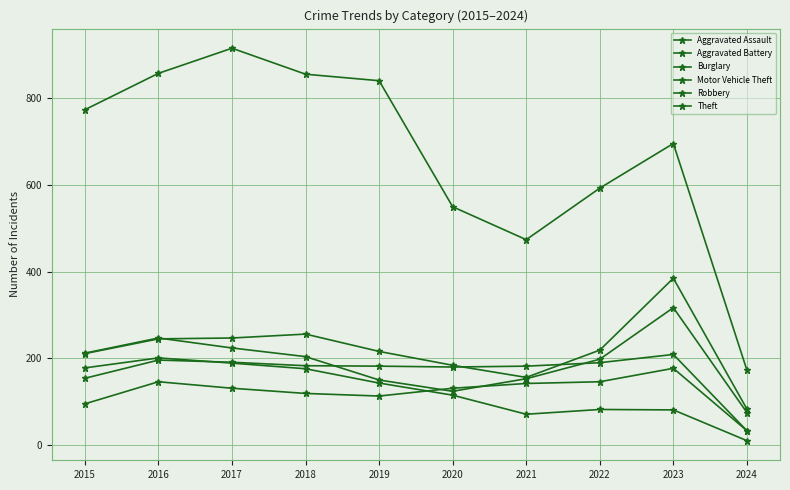

What is the difference between the second highest and second lowest values in the Burglary series?

118